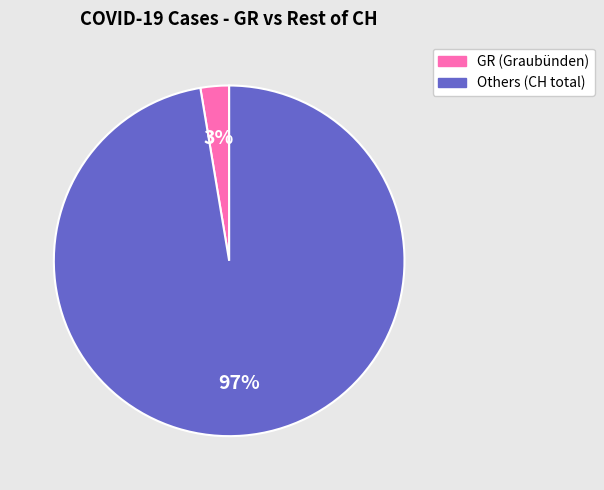

To the nearest percent, what is the average slice percentage?

50%